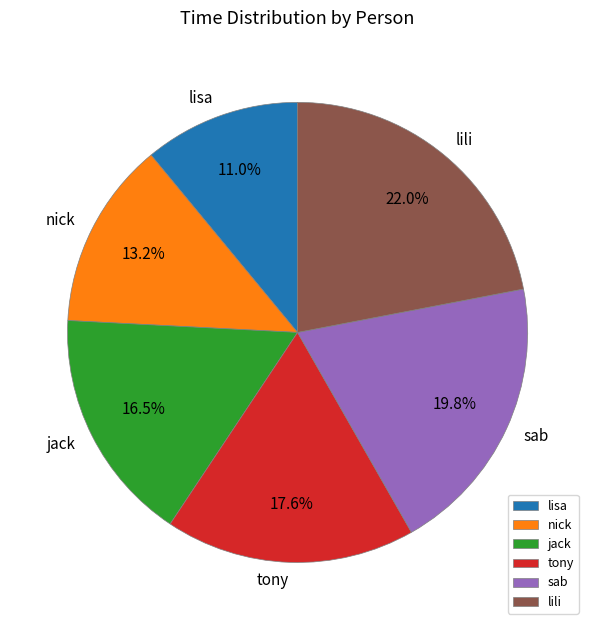

True or false: jack accounts for 30% of the total.

False